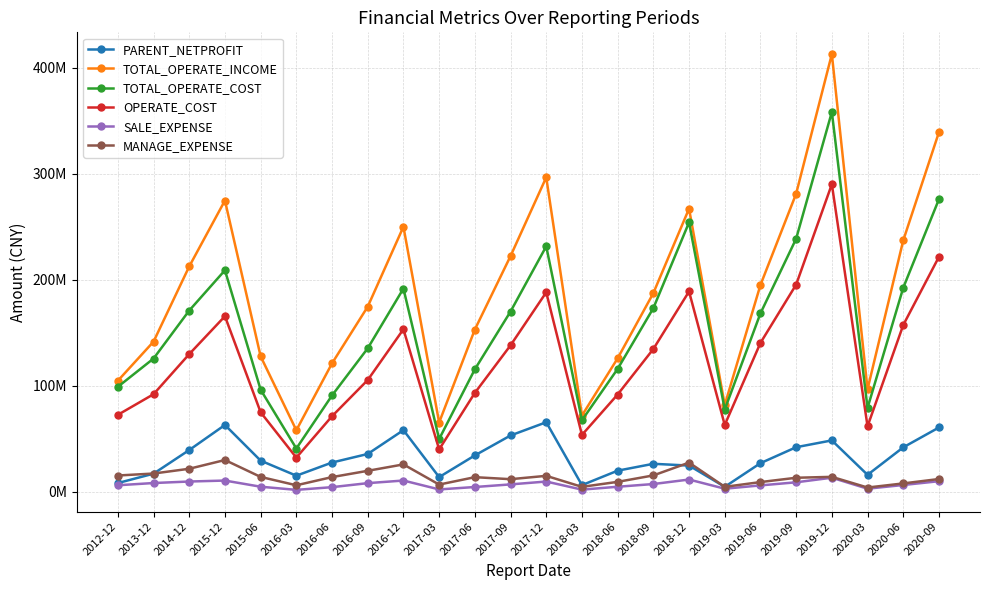

What is the label of the 17th point from the right?

2016-09